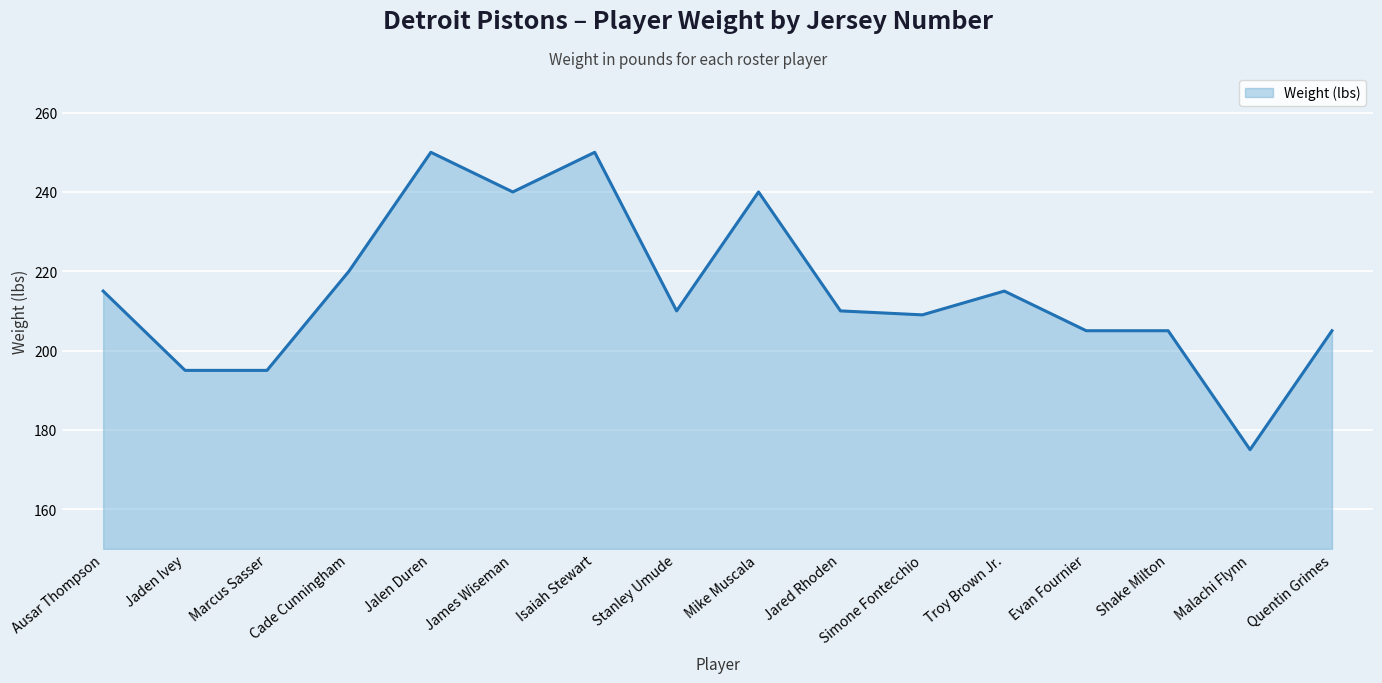

How many lines are shown in the chart?

1